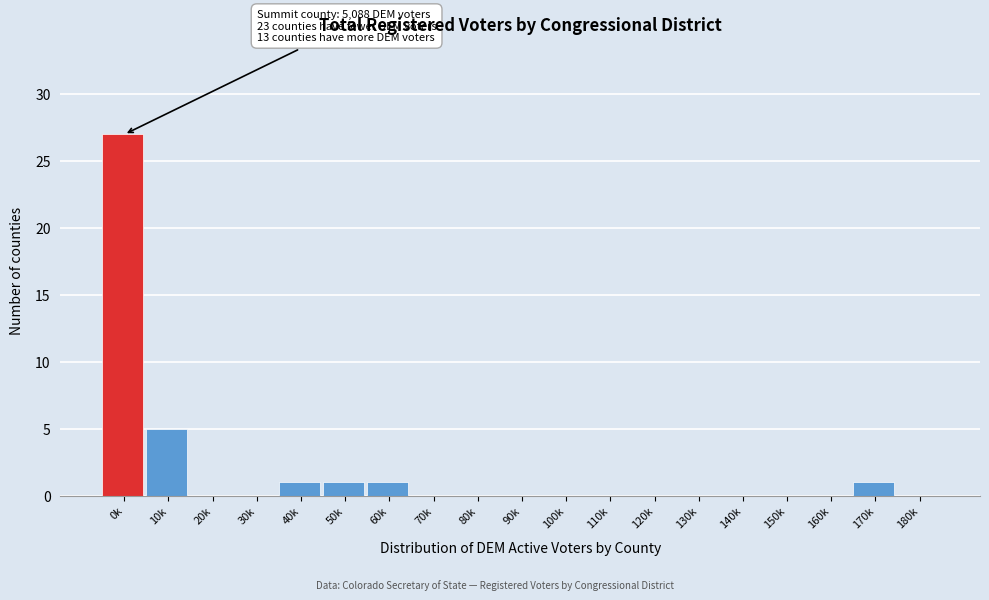

Reading left to right, extract all data points from this chart.

0k=27	10k=5	20k=0	30k=0	40k=1	50k=1	60k=1	70k=0	80k=0	90k=0	100k=0	110k=0	120k=0	130k=0	140k=0	150k=0	160k=0	170k=1	180k=0